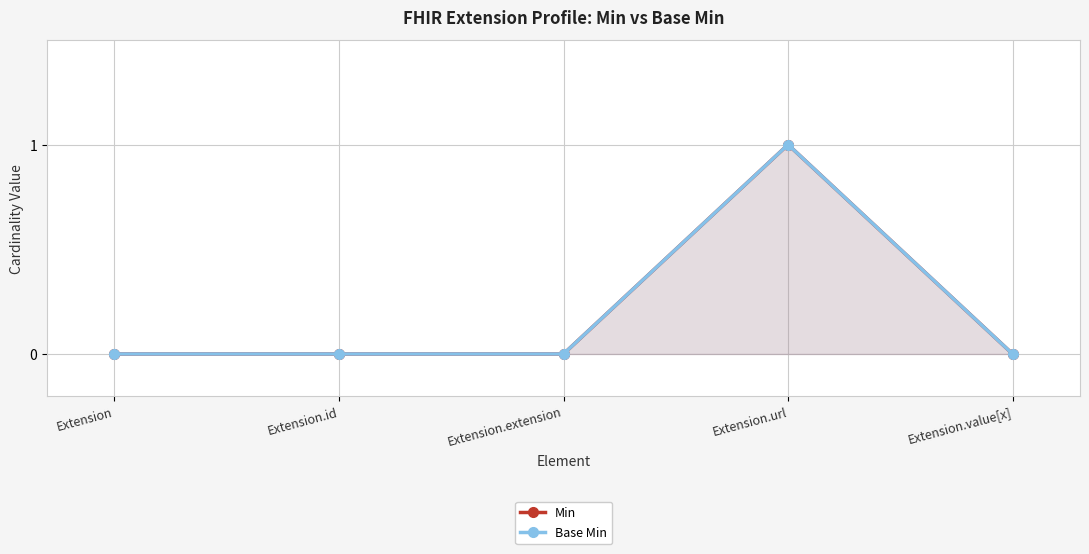

Rank the series by their maximum value, from highest to lowest.

Min, Base Min